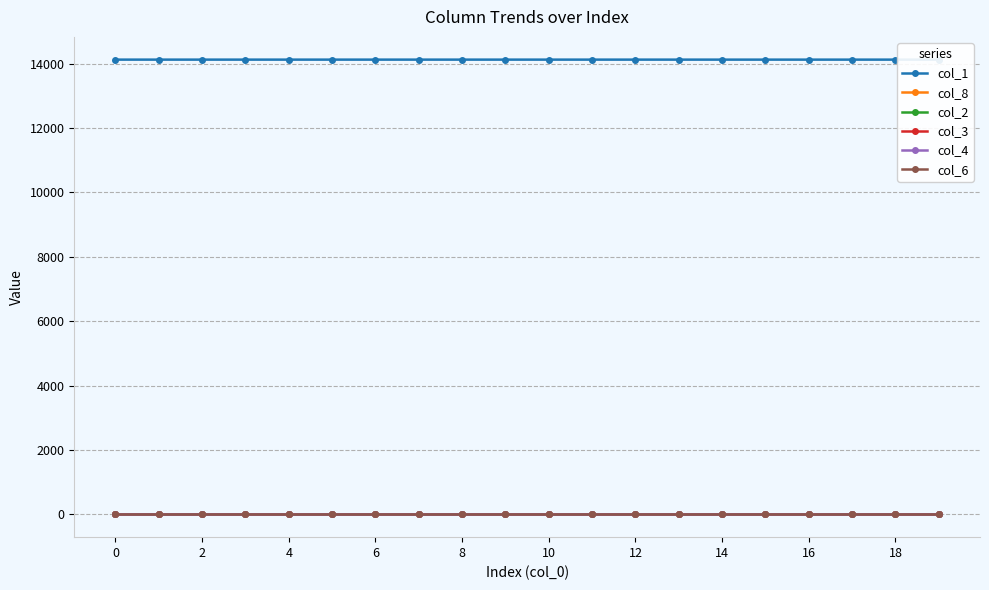

Which has a higher value, 16 or 17?

16